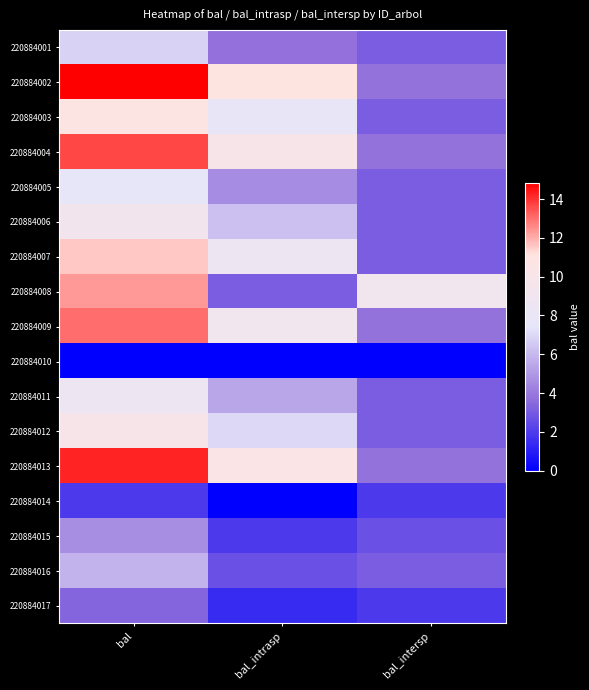

At which category is the sum across all series the highest?

bal